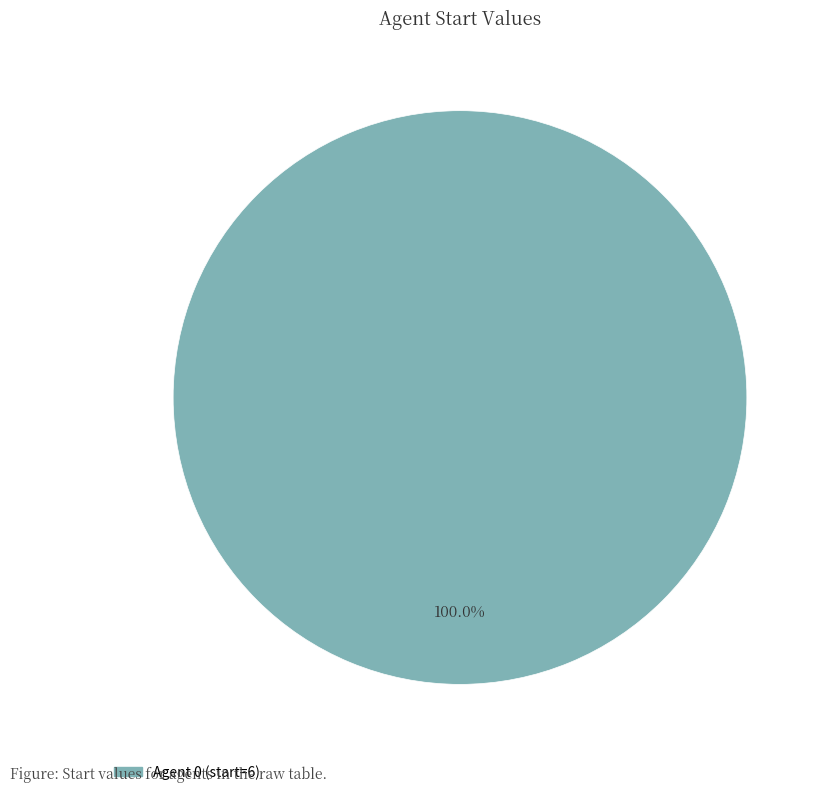

Does any single category account for the majority?

Yes